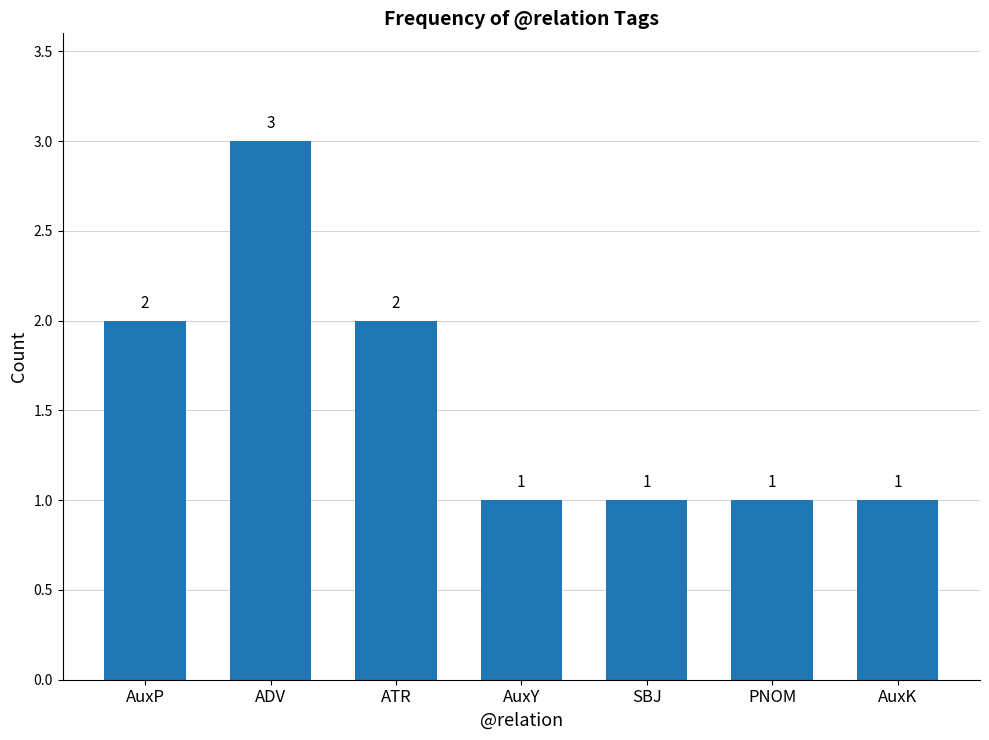

What is the greatest value displayed?

3